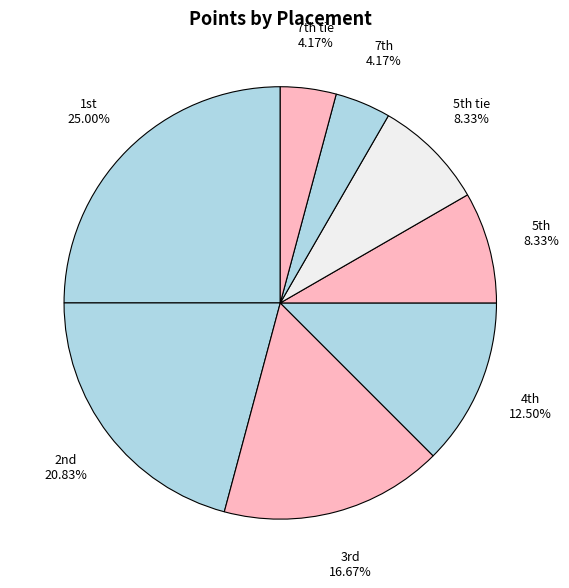

Count the number of slices in the pie.

8